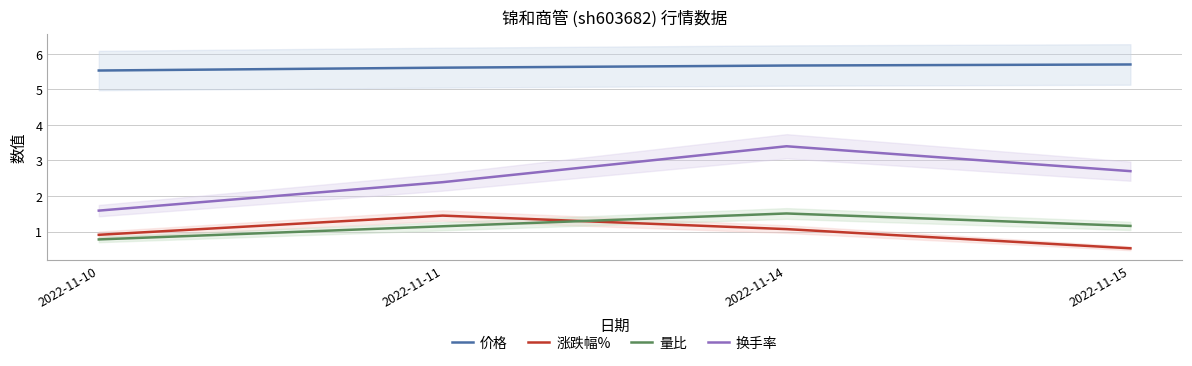

At 2022-11-11, list the series in order from largest to smallest.

价格, 换手率, 涨跌幅%, 量比